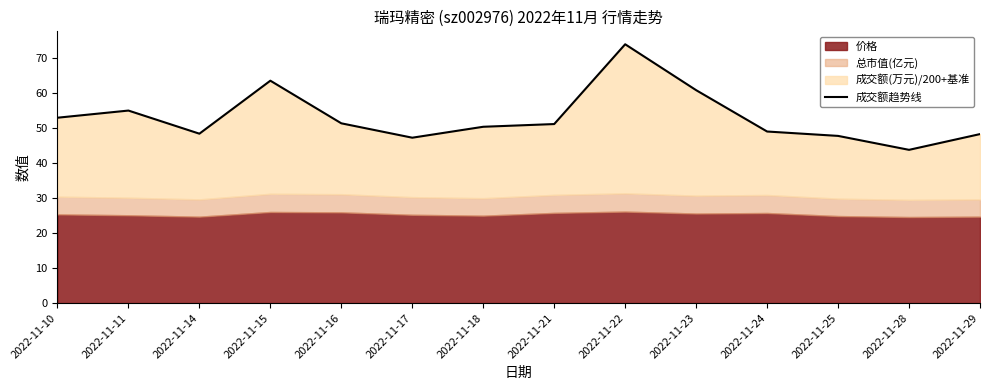

What is the change in value from 2022-11-10 to 2022-11-16?

-1.6